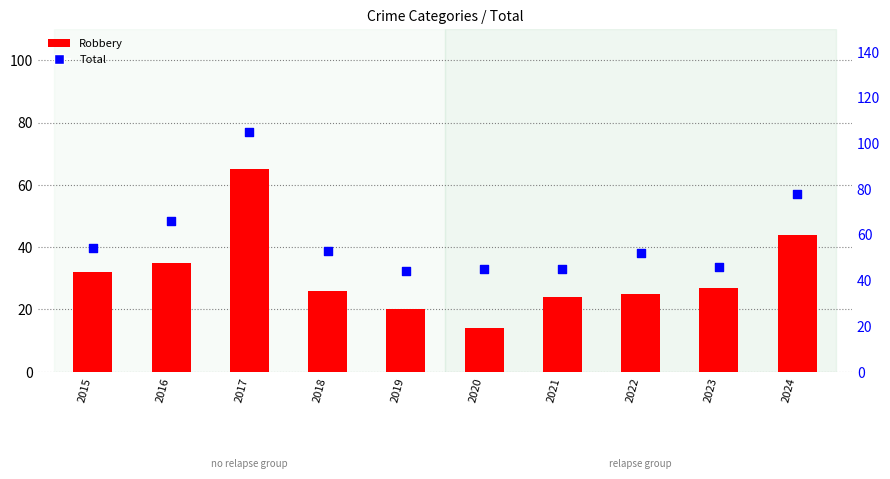

What are all the series names shown in the legend?

Robbery, Total